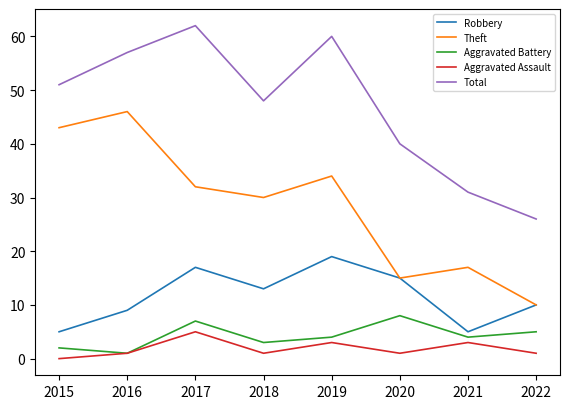

True or false: Theft and Total intersect in this chart.

False